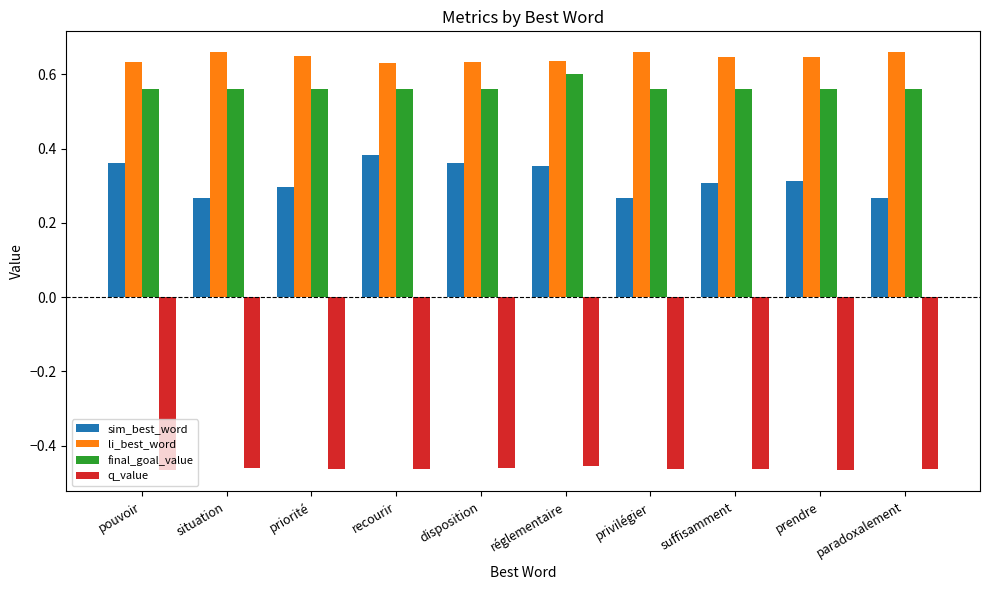

Count the number of data series in this chart.

4